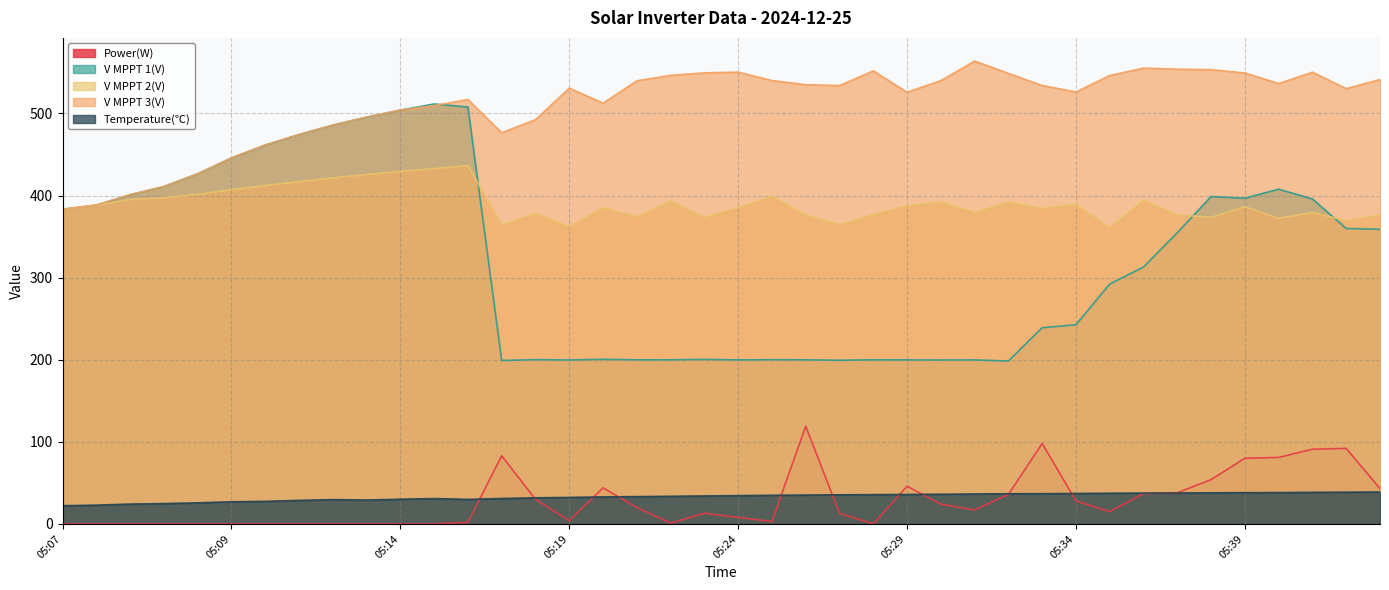

Rank the series at 05:08 from highest to lowest value.

V MPPT 3(V), V MPPT 1(V), V MPPT 2(V), Temperature(℃), Power(W)